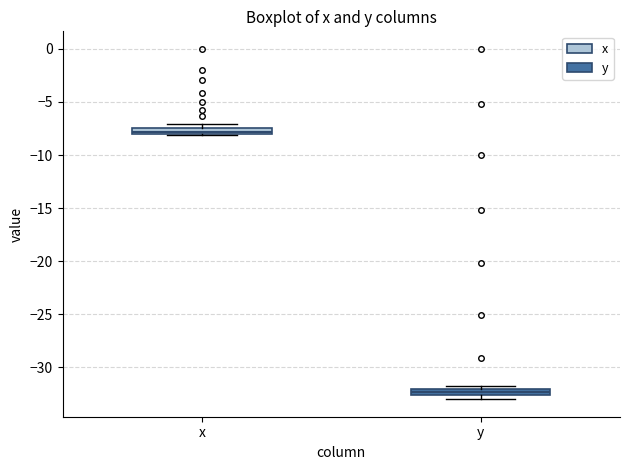

Where is the lower edge of the box for y on the y-axis? The values are not printed on the chart, so give them approximately, as read against the axis.

-32.5